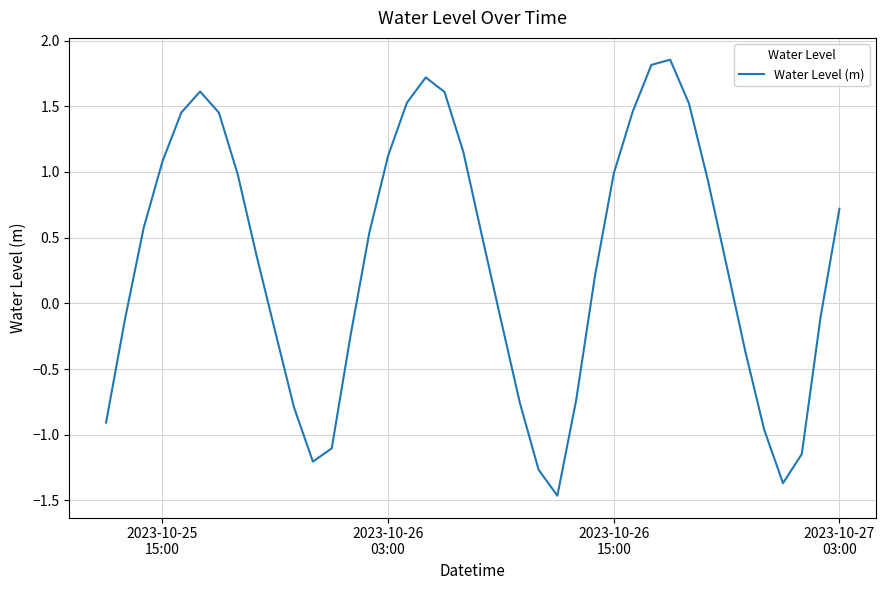

What is the difference between the maximum and minimum values?

3.3